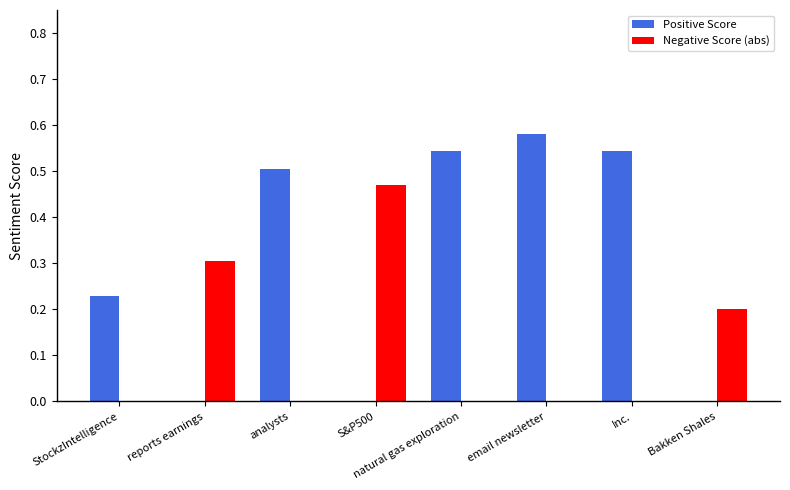

What are all the series names shown in the legend?

Positive Score, Negative Score (abs)